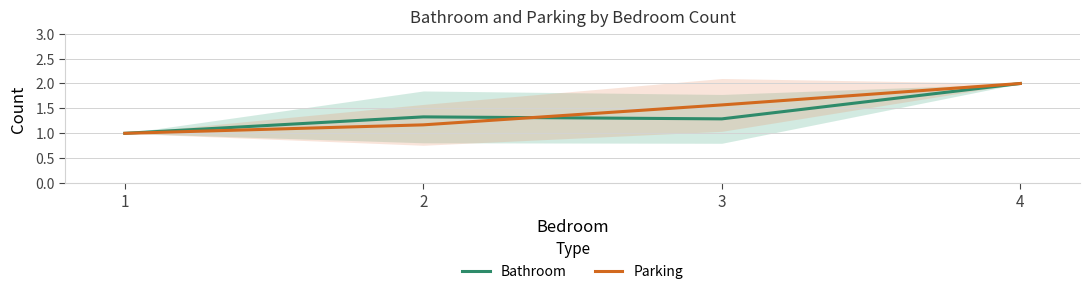

Reading left to right, what are all the values shown in this chart?

Bathroom: 1=1.0	2=1.3	3=1.3	4=2.0
Parking: 1=1.0	2=1.2	3=1.6	4=2.0